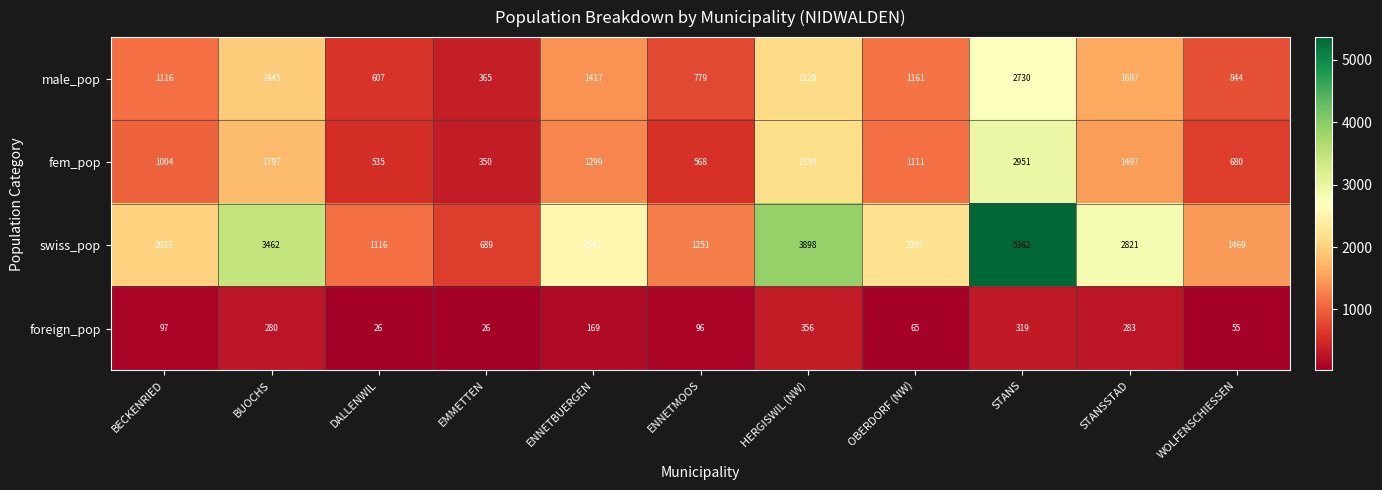

How many categories are shown in the chart?

11